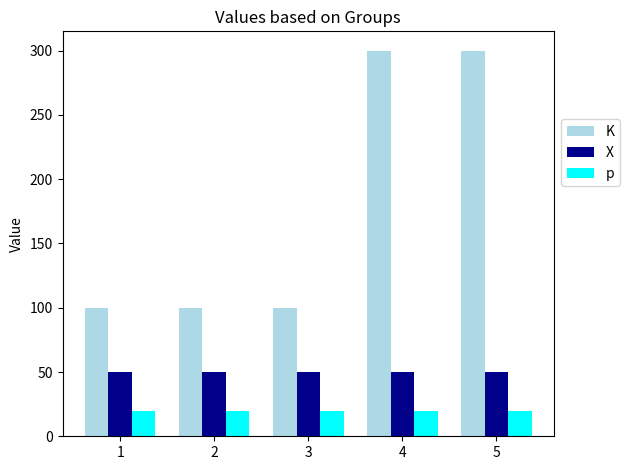

Reading left to right, what are all the values shown in this chart?

K: 100	100	100	300	300
X: 50	50	50	50	50
p: 20	20	20	20	20